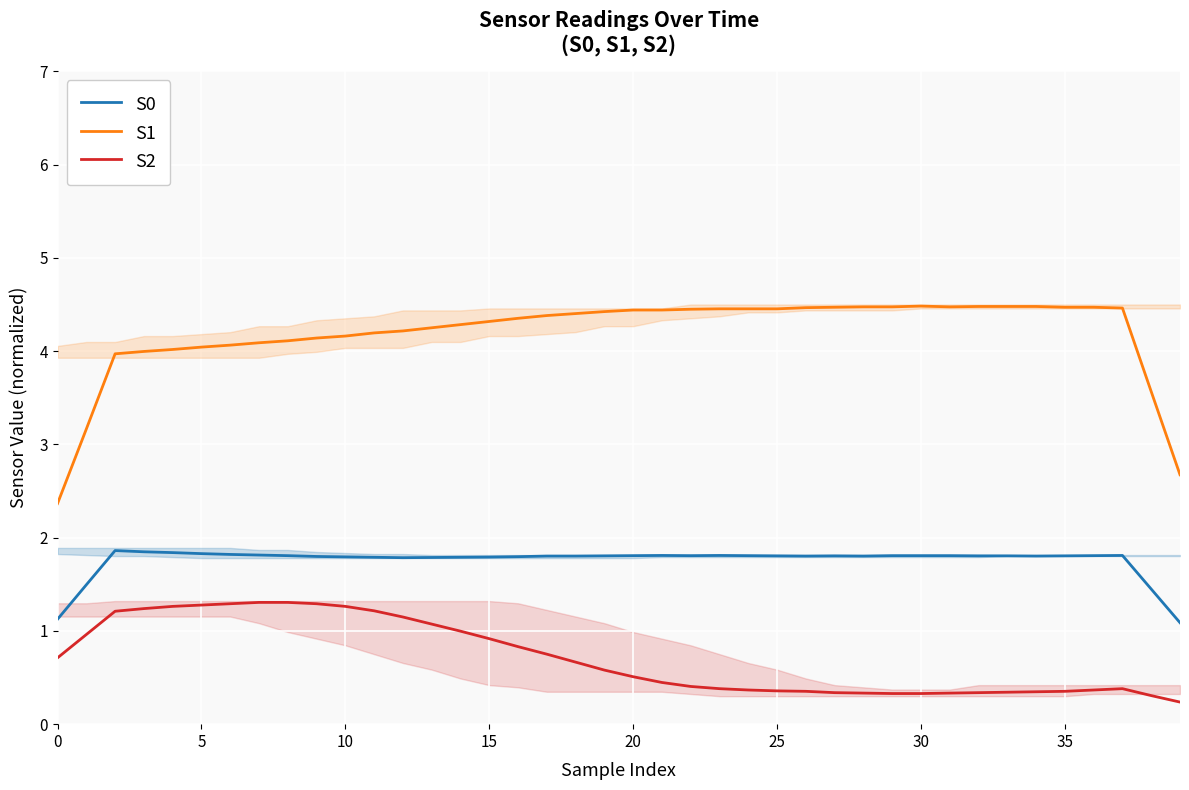

The S0 series shows 2.7 at 20. True or false?

False